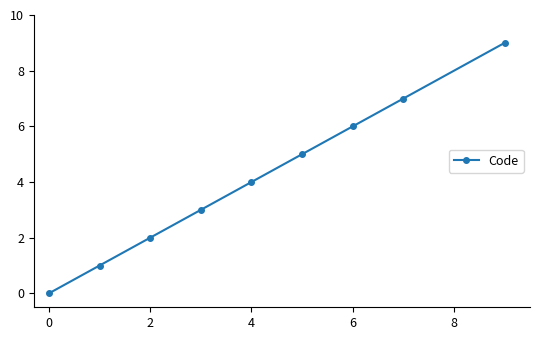

What is the difference between the maximum and second lowest values?

8